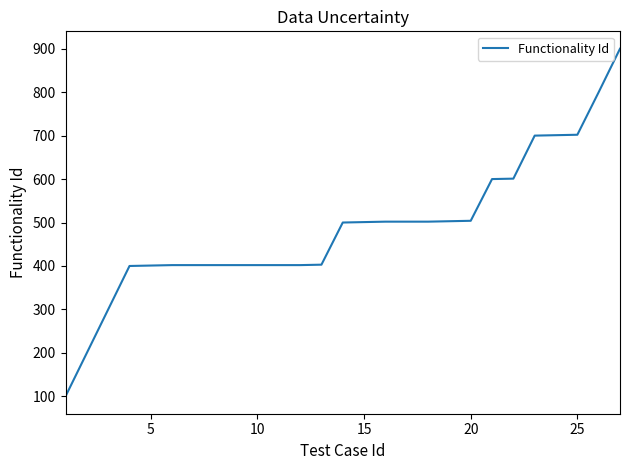

What is the smallest value displayed?

100